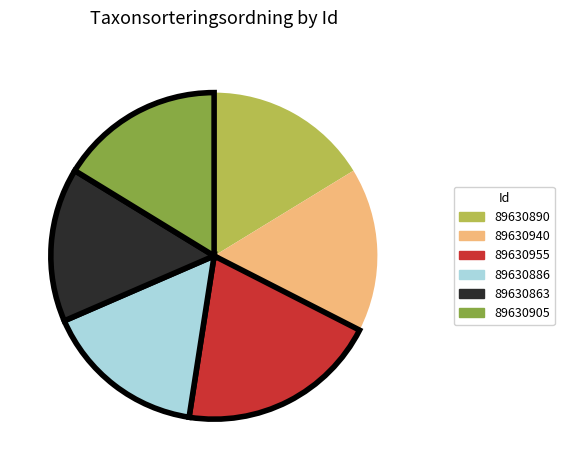

Is there any slice that represents more than half of the pie?

No